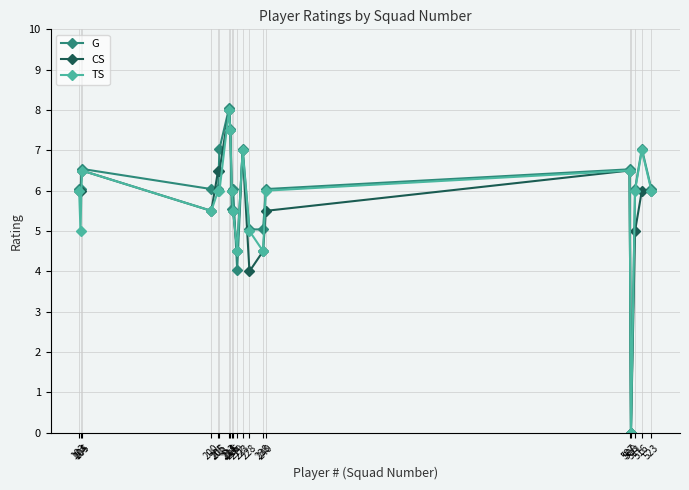

True or false: G and CS cross at least once.

True